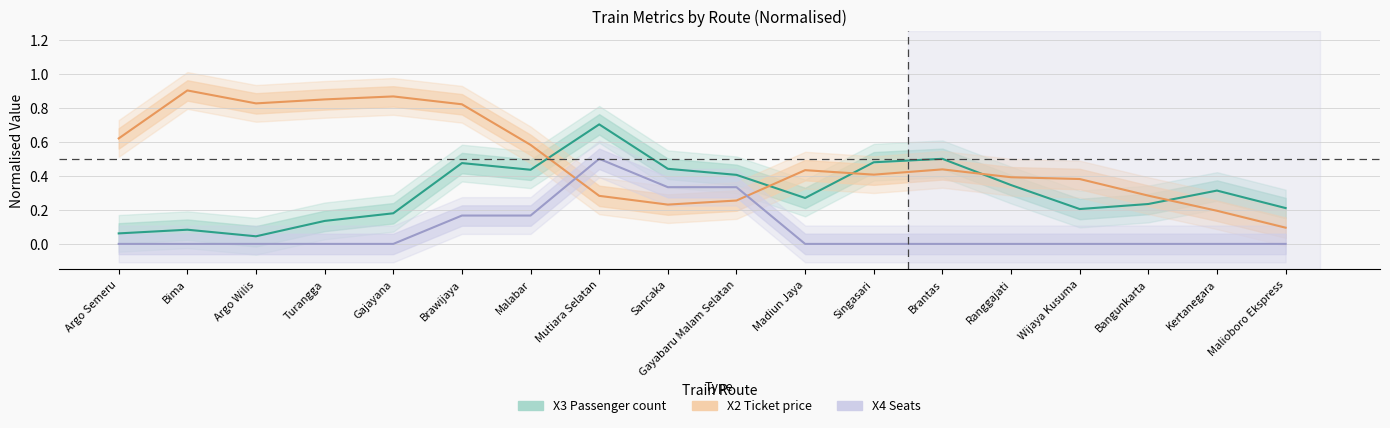

Rank the series at Argo Semeru from lowest to highest value.

X4 (Seats), X3 (Passenger count), X2 (Ticket price)